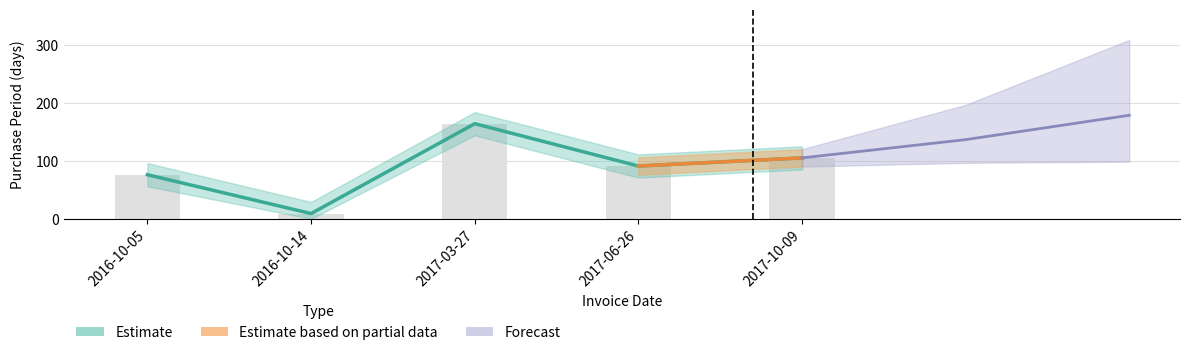

Which category has the highest value across all series?

2017-03-27